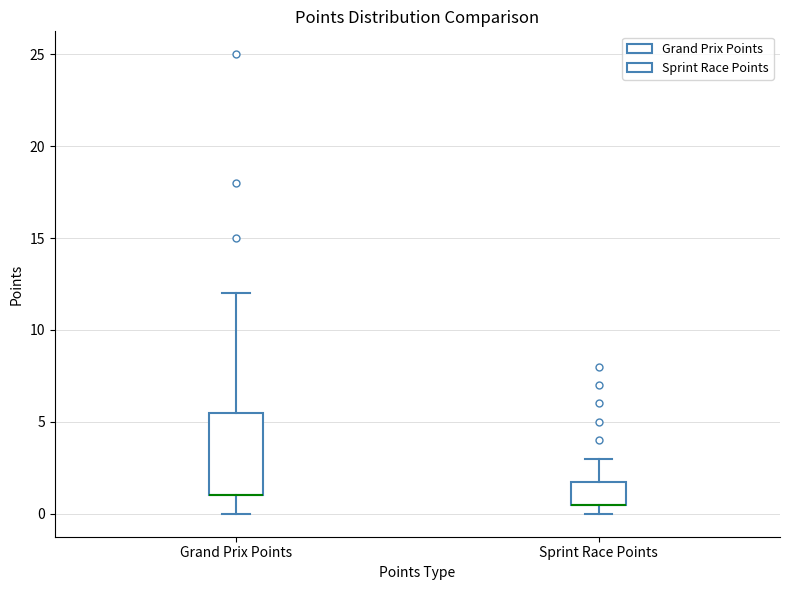

Where does the lower whisker of the box for Grand Prix Points end on the y-axis? The values are not printed on the chart, so give them approximately, as read against the axis.

0.0